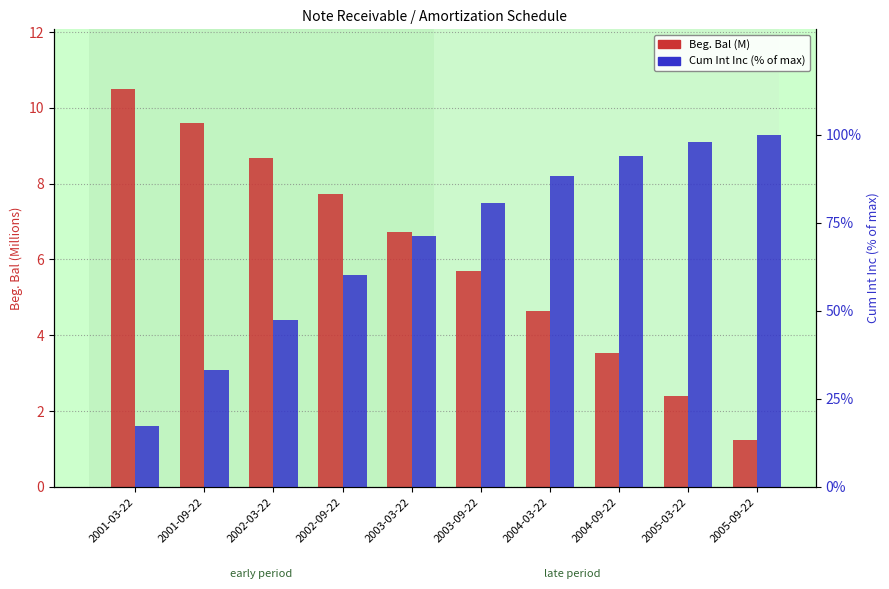

What is the total value across all series at 2003-03-22?

77.9